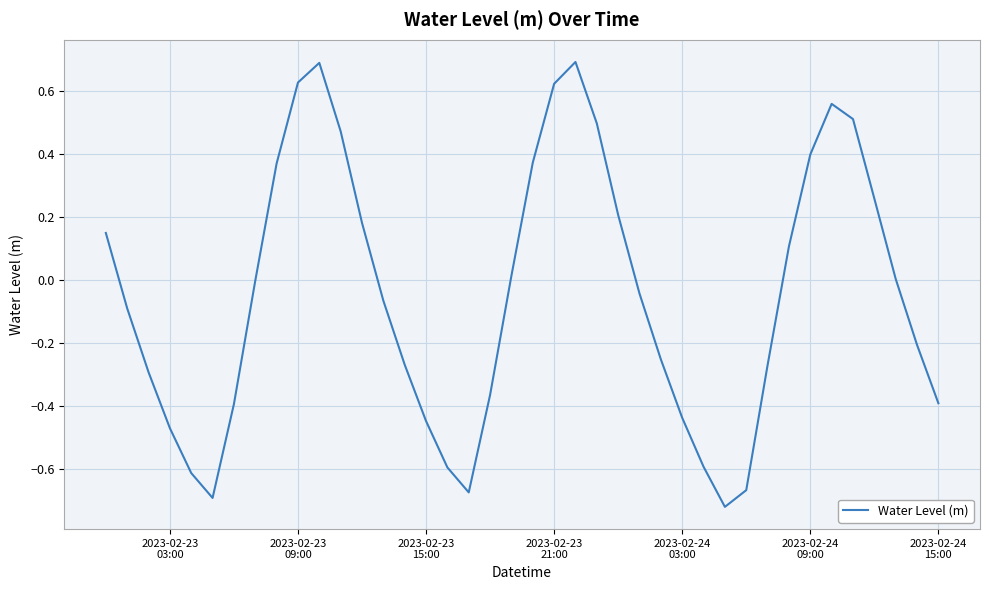

What is the greatest value displayed?

0.7